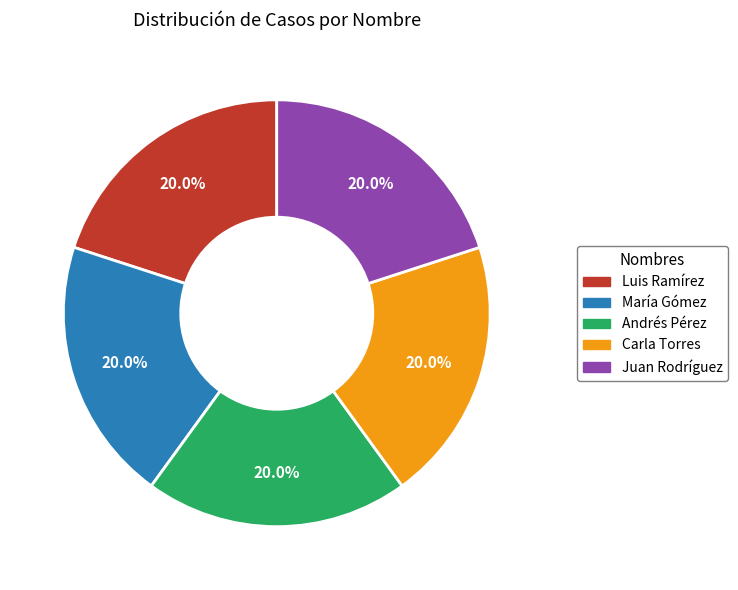

Do Andrés Pérez and Juan Rodríguez together represent more than half of the pie?

No